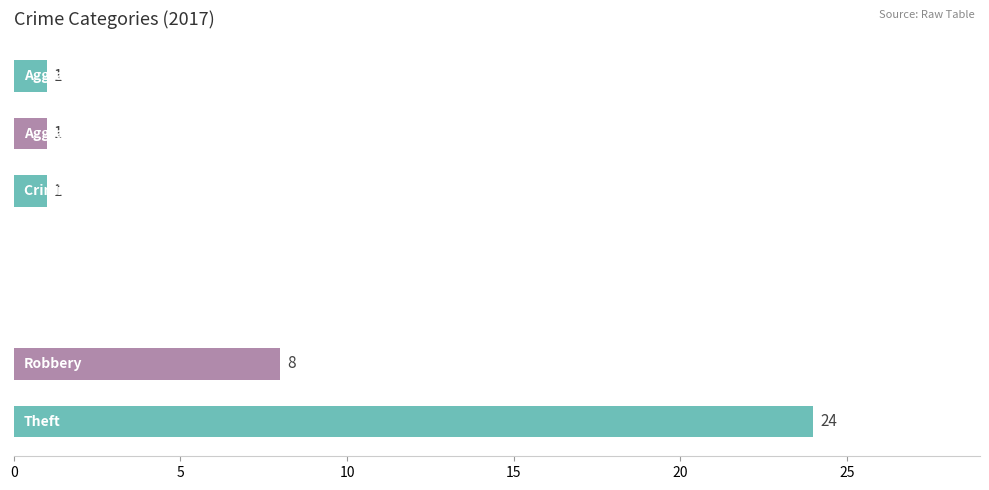

What is the sum of all values?

35